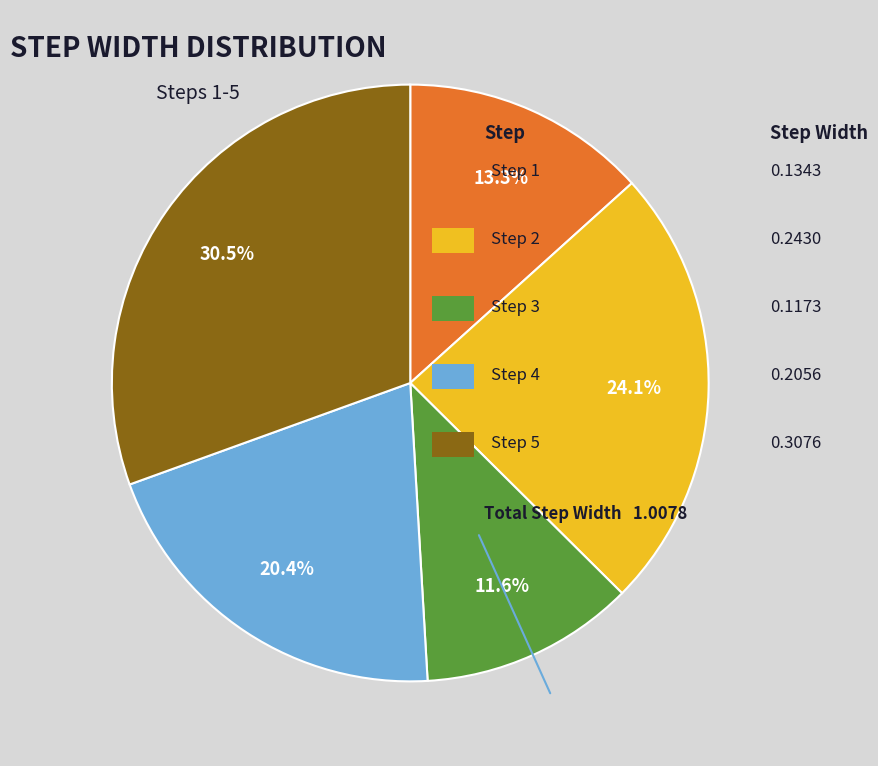

Is there any slice that represents more than half of the pie?

No